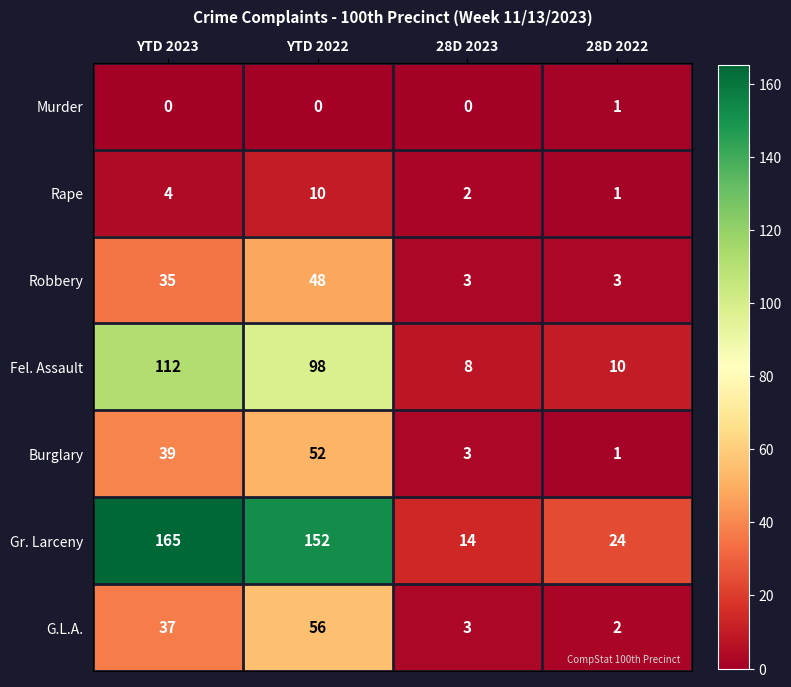

What is the maximum value for Fel. Assault?

112